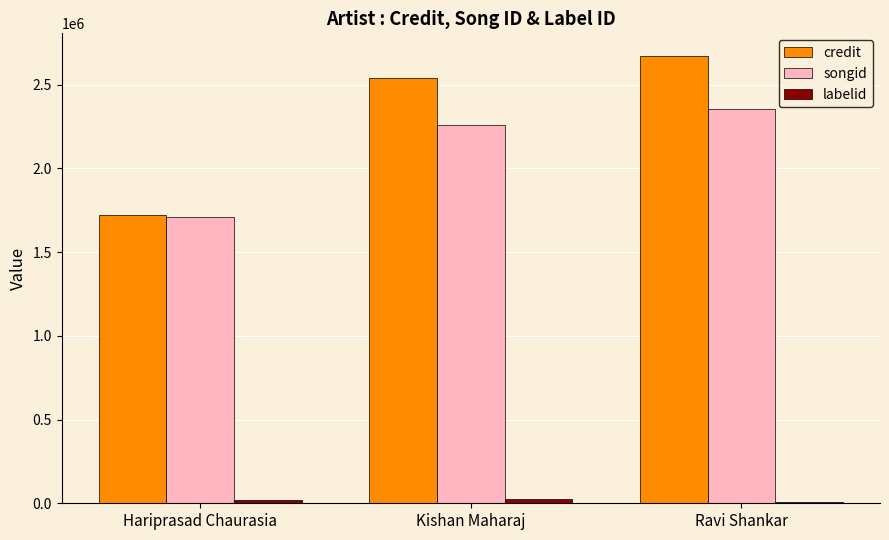

Between Hariprasad Chaurasia and Ravi Shankar, which series saw the biggest shift?

credit